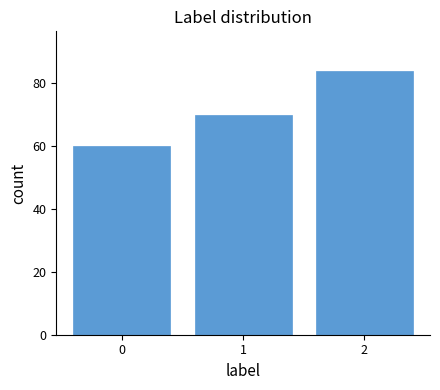

What is the height of the bar covering 0.5 to 1.5 on the x-axis? The values are not printed on the chart, so give them approximately, as read against the axis.

70